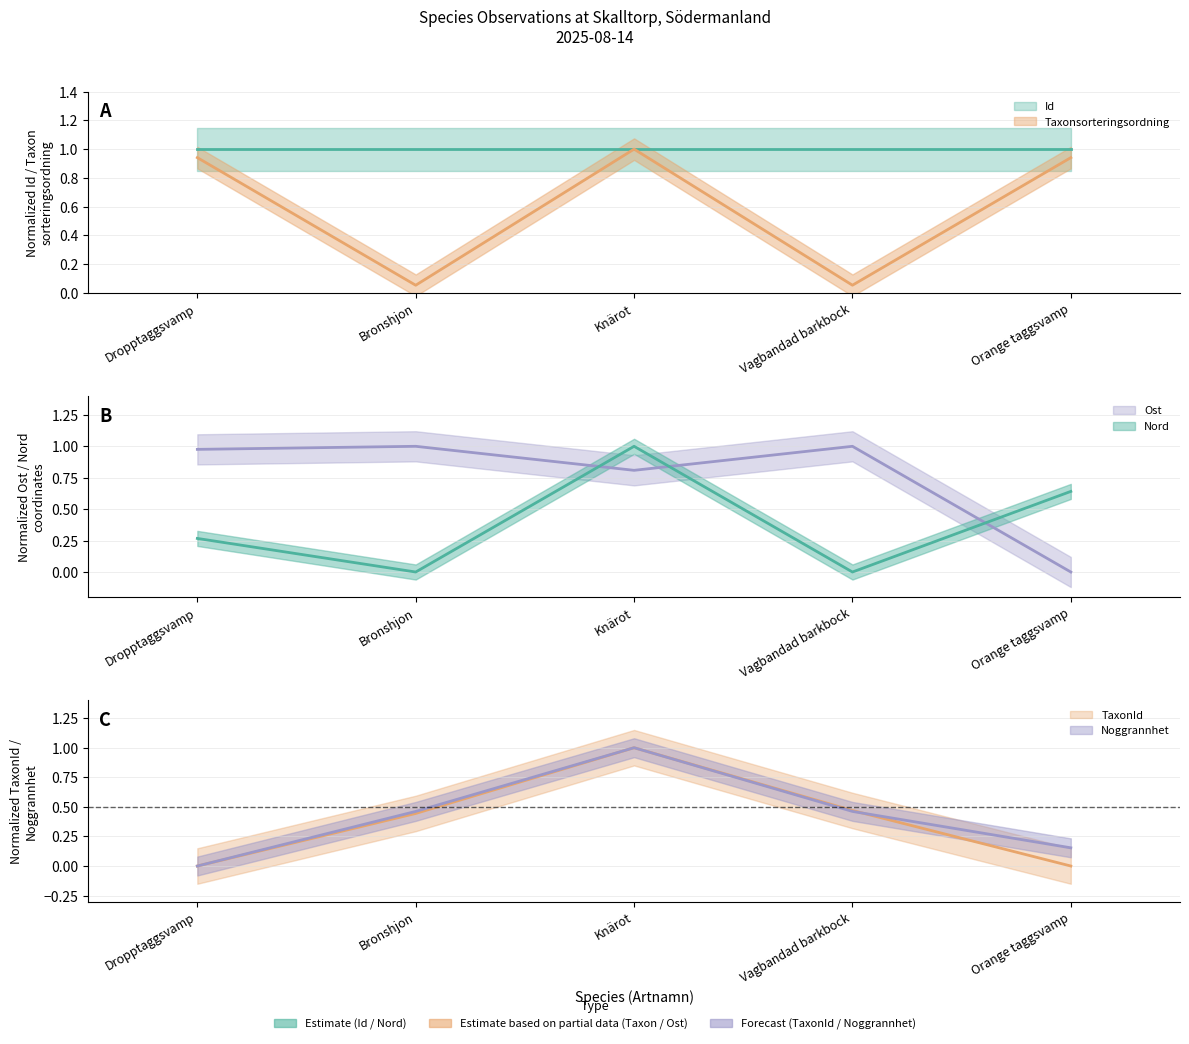

How many lines are shown in the chart?

6